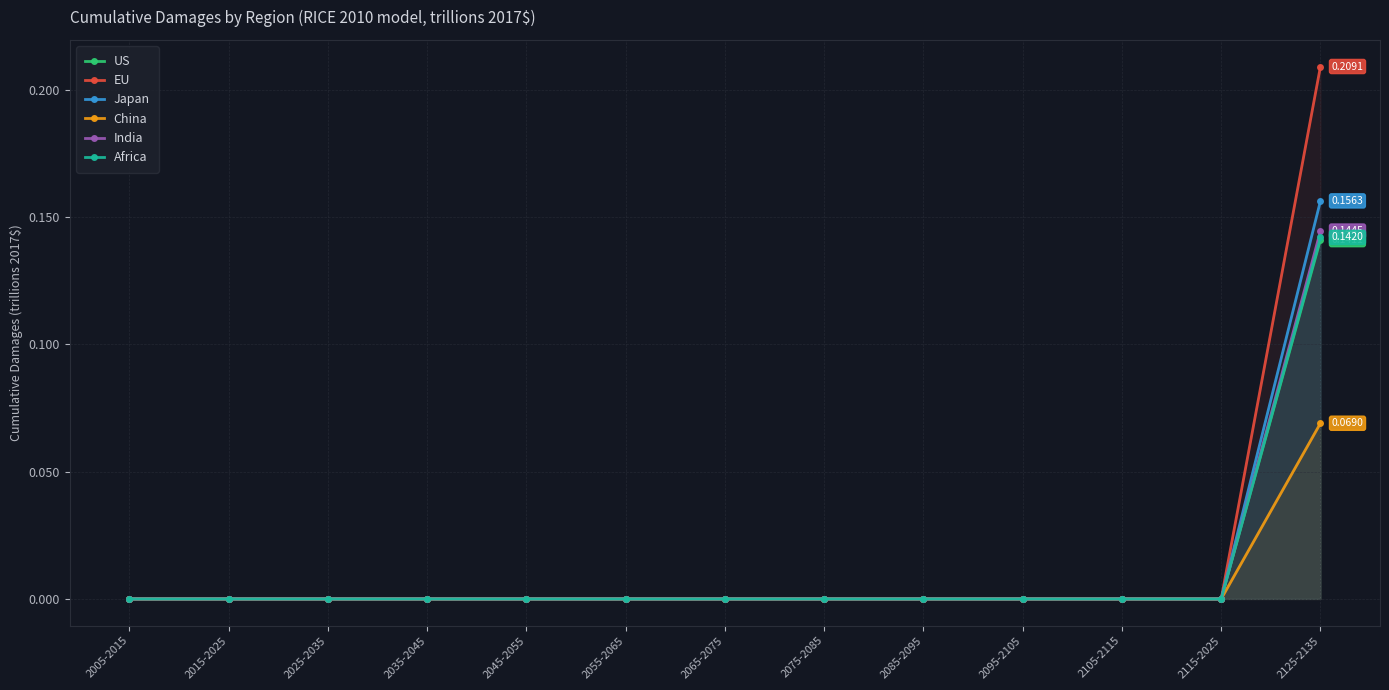

True or false: EU and Japan intersect in this chart.

False